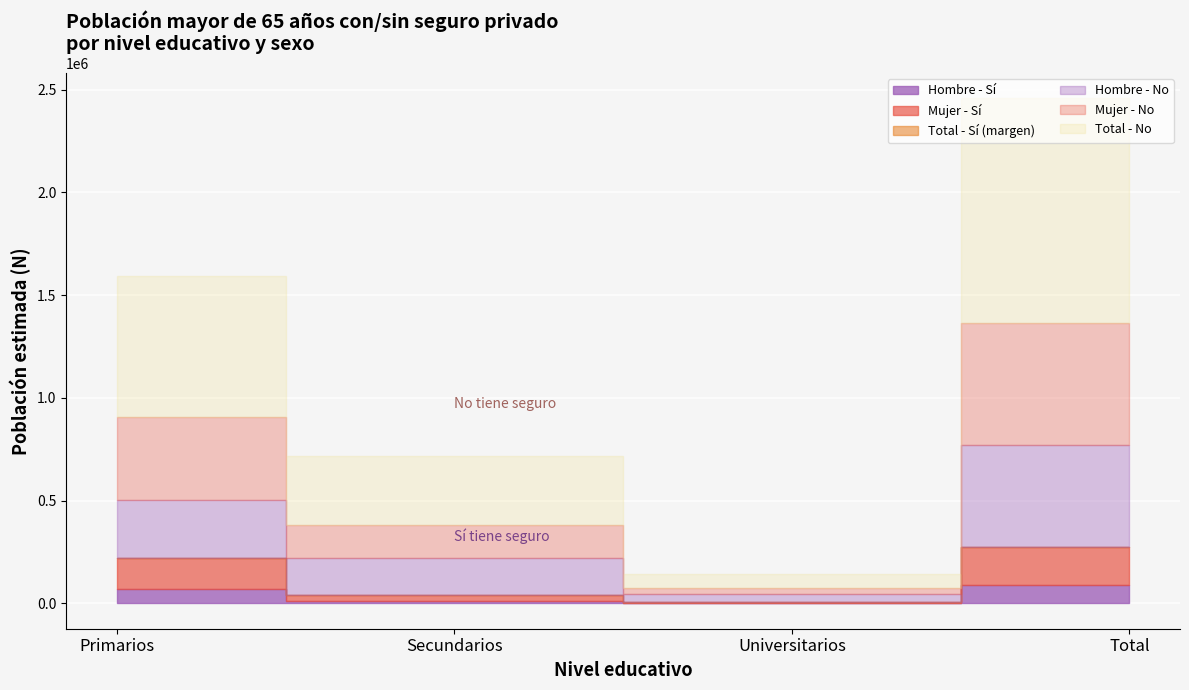

At which label does Mujer - N estimada first exceed 554757?

Total